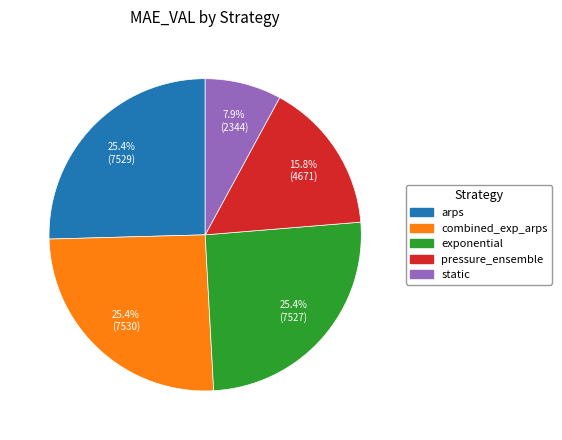

What percentage is NOT represented by arps?

74.6%